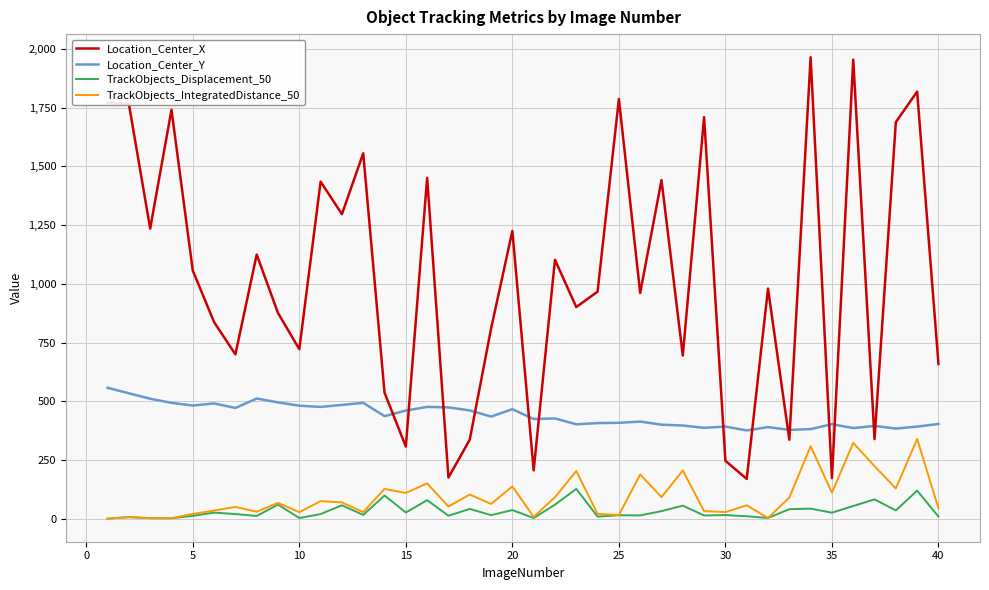

Which series has the largest total across all categories?

Location_Center_X